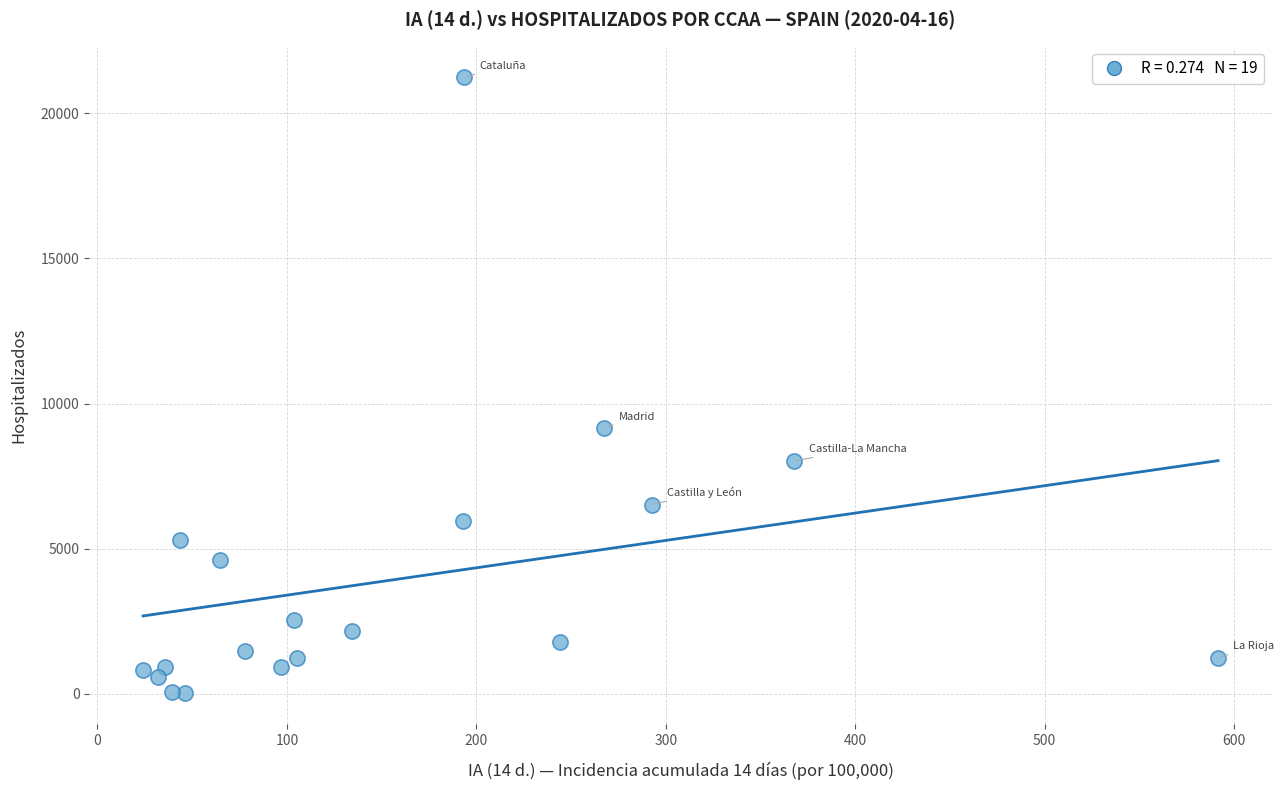

What is the range of Y values (max minus min)?

21233